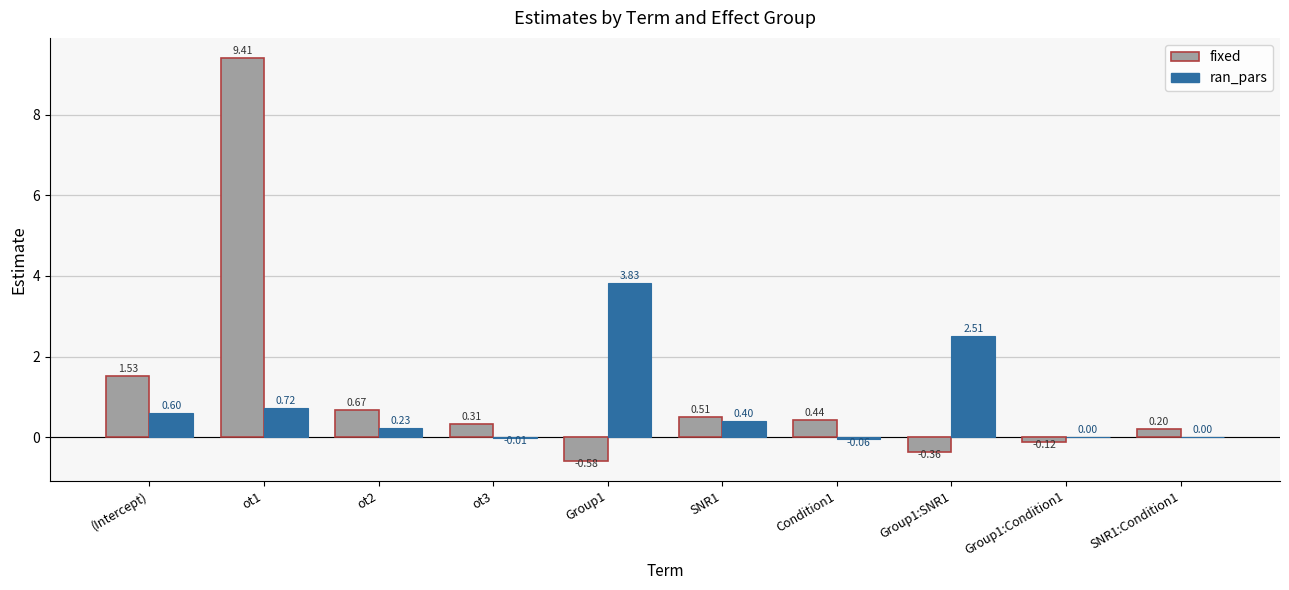

At which category is the sum across all series the highest?

ot1